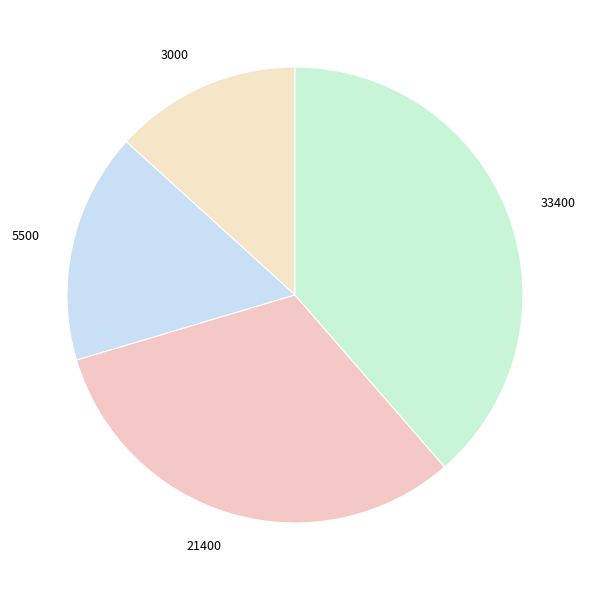

Rank the categories by value from highest to lowest.

33400, 21400, 5500, 3000